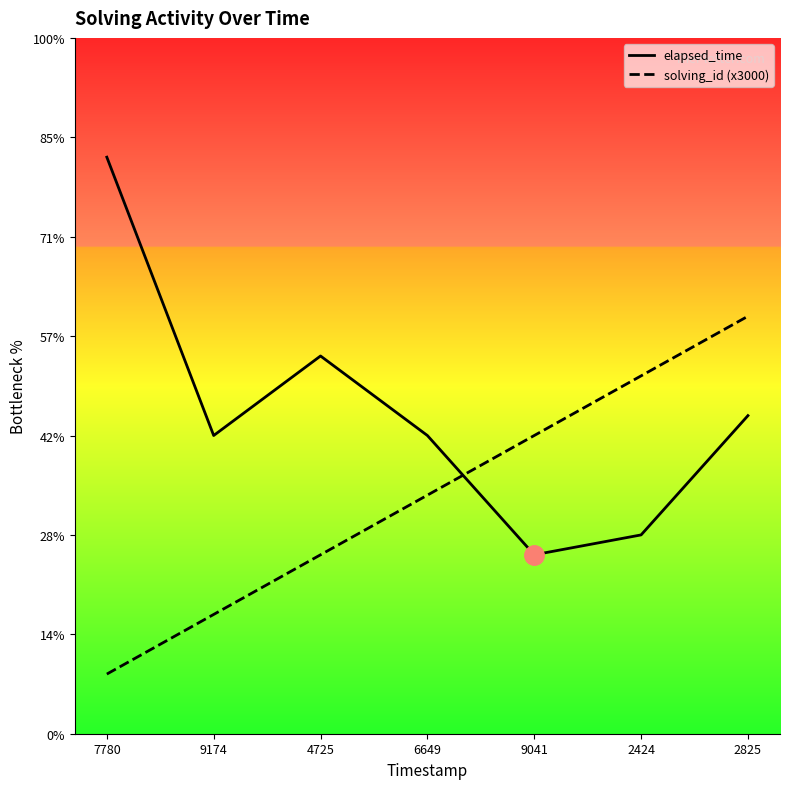

True or false: solving_id (x3000) has more than 2 interior local peaks.

False